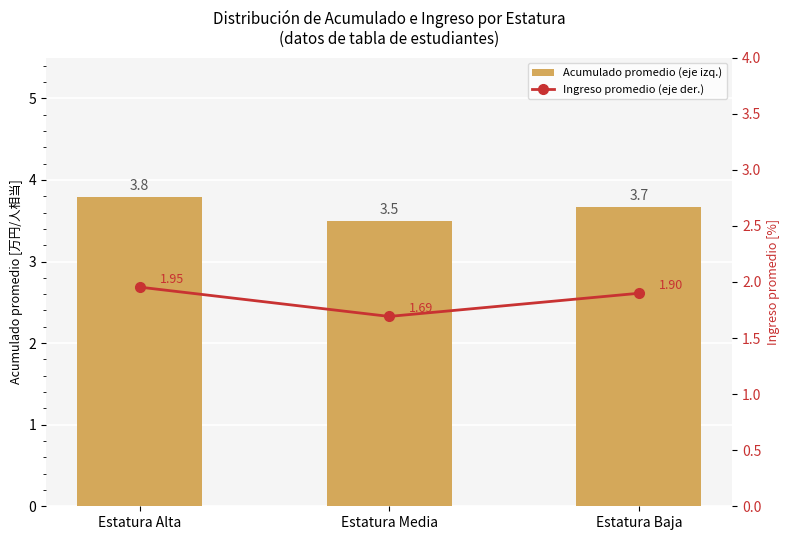

Reading left to right, what are all the values shown in this chart?

Acumulado promedio (eje izq.): 3.8	3.5	3.7
Ingreso promedio (eje der.): 2.0	1.7	1.9